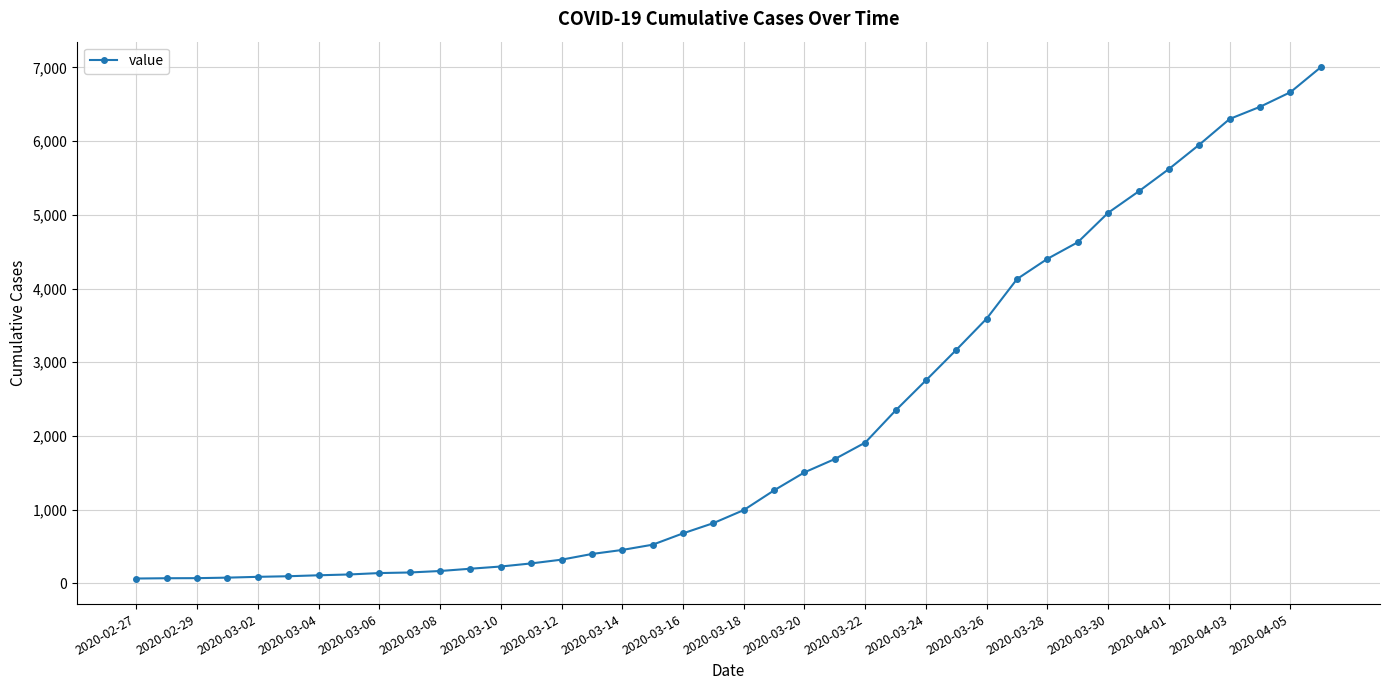

What is the average value?

2144